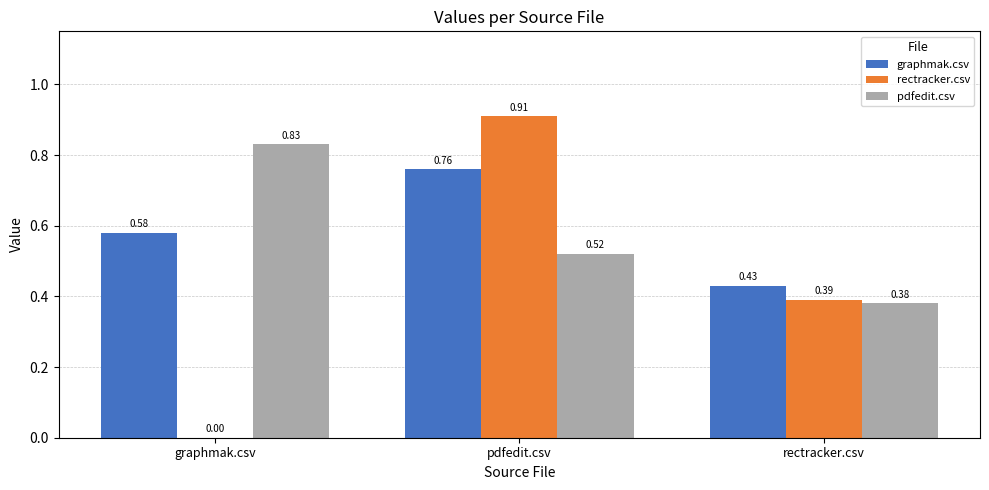

Which series changed the most between pdfedit.csv and rectracker.csv?

rectracker.csv